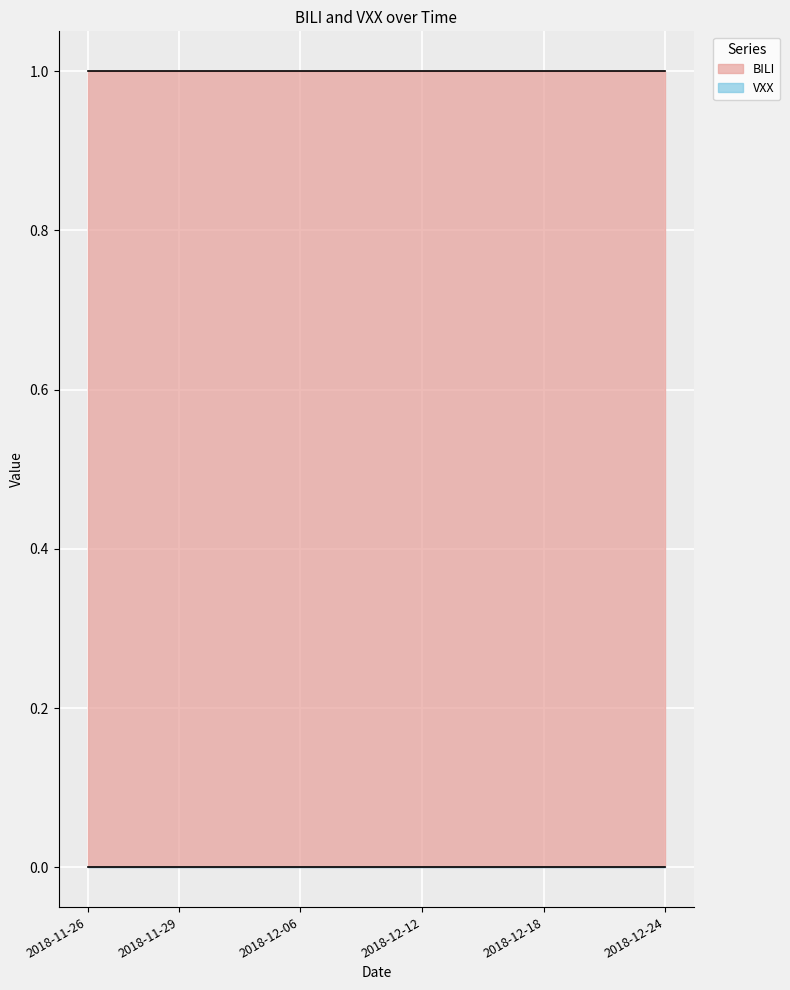

List the labels in order of VXX value, smallest first.

2018-11-26, 2018-11-27, 2018-11-28, 2018-11-29, 2018-11-30, 2018-12-03, 2018-12-04, 2018-12-06, 2018-12-07, 2018-12-10, 2018-12-11, 2018-12-12, 2018-12-13, 2018-12-14, 2018-12-17, 2018-12-18, 2018-12-19, 2018-12-20, 2018-12-21, 2018-12-24